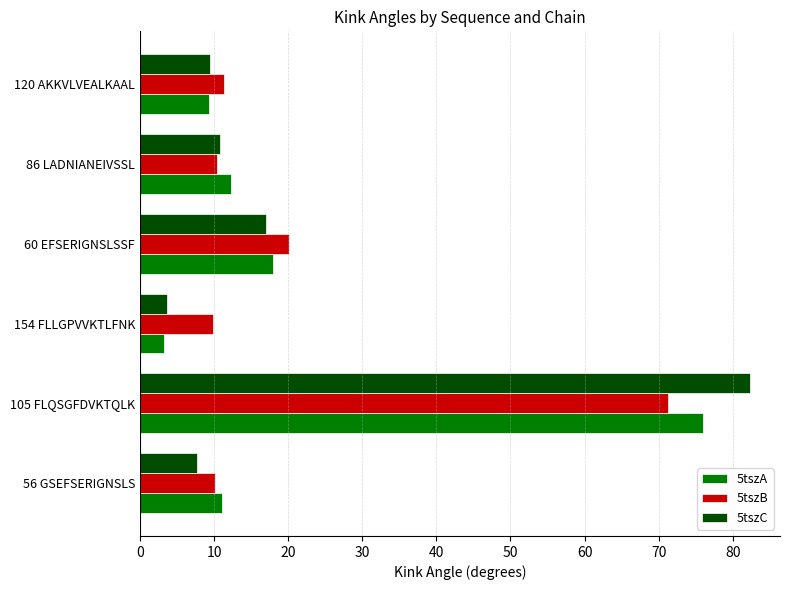

At which category is the sum across all series the highest?

105 FLQSGFDVKTQLK